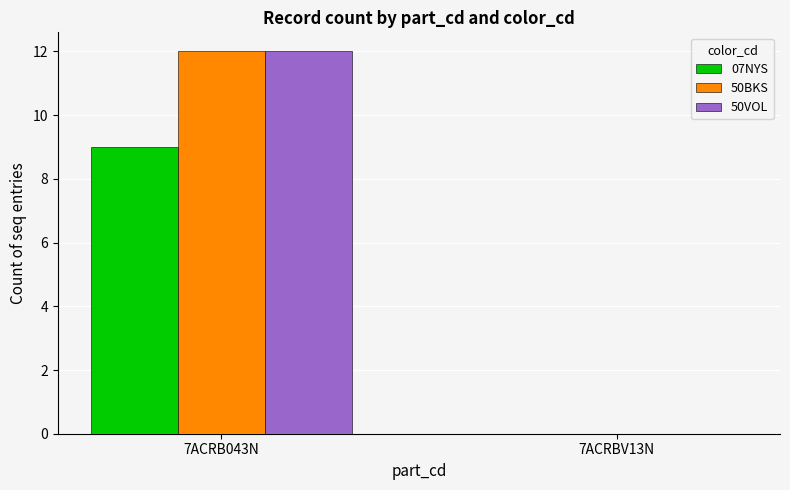

Is it true that 50BKS equals 0 at 7ACRBV13N?

True